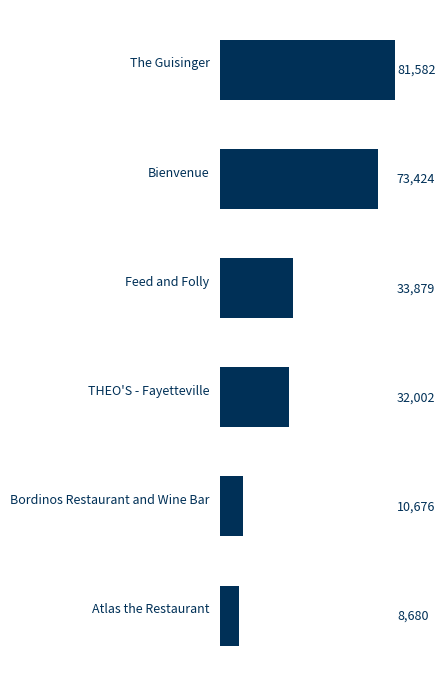

Reading bottom to top, extract all data points from this chart.

Atlas the Restaurant=8680	Bordinos Restaurant and Wine Bar=10676	THEO'S - Fayetteville=32002	Feed and Folly=33879	Bienvenue=73424	The Guisinger=81582